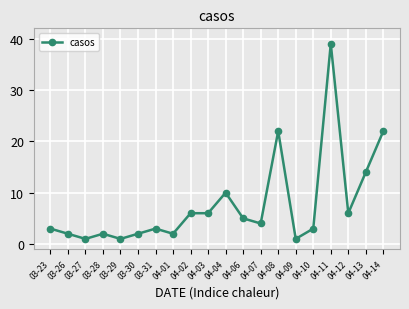

The chart shows a value of 3 at 03-31. True or false?

True